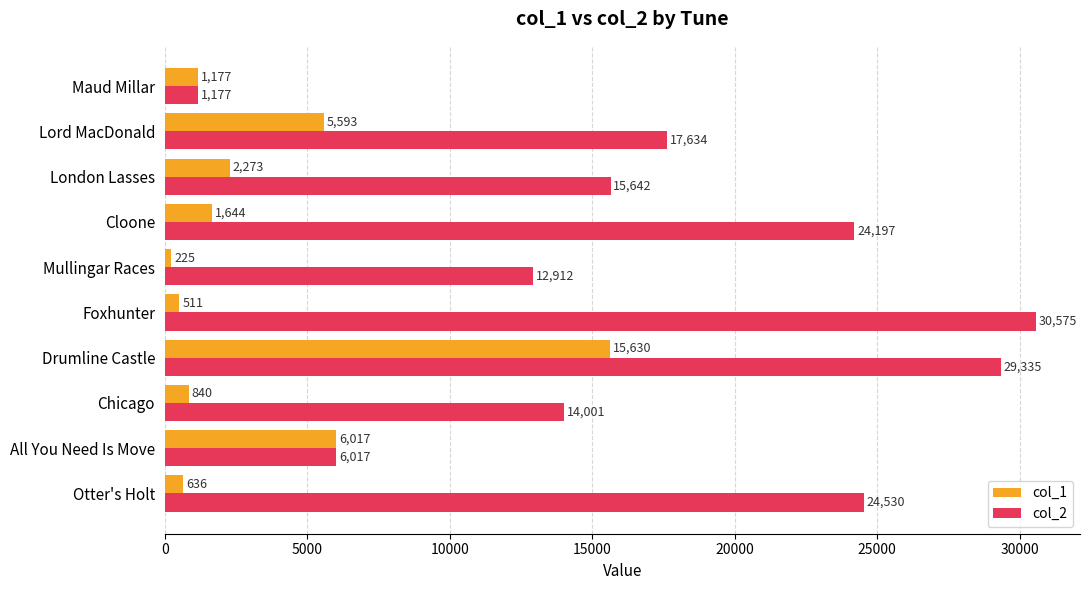

The value of col_2 at London Lasses is 21476. True or false?

False